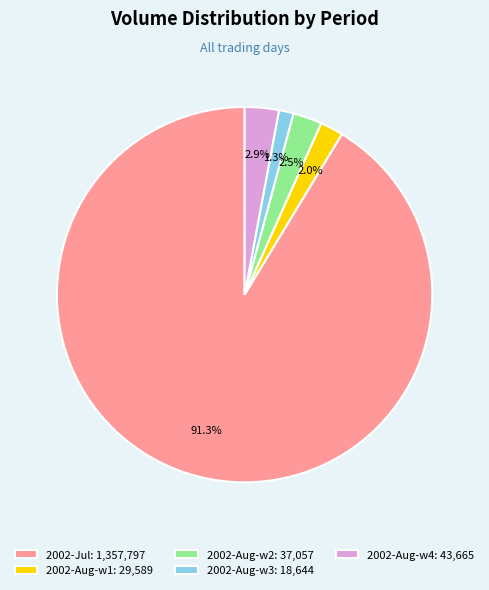

Which category has the biggest portion of the pie?

2002-Jul: 1,357,797